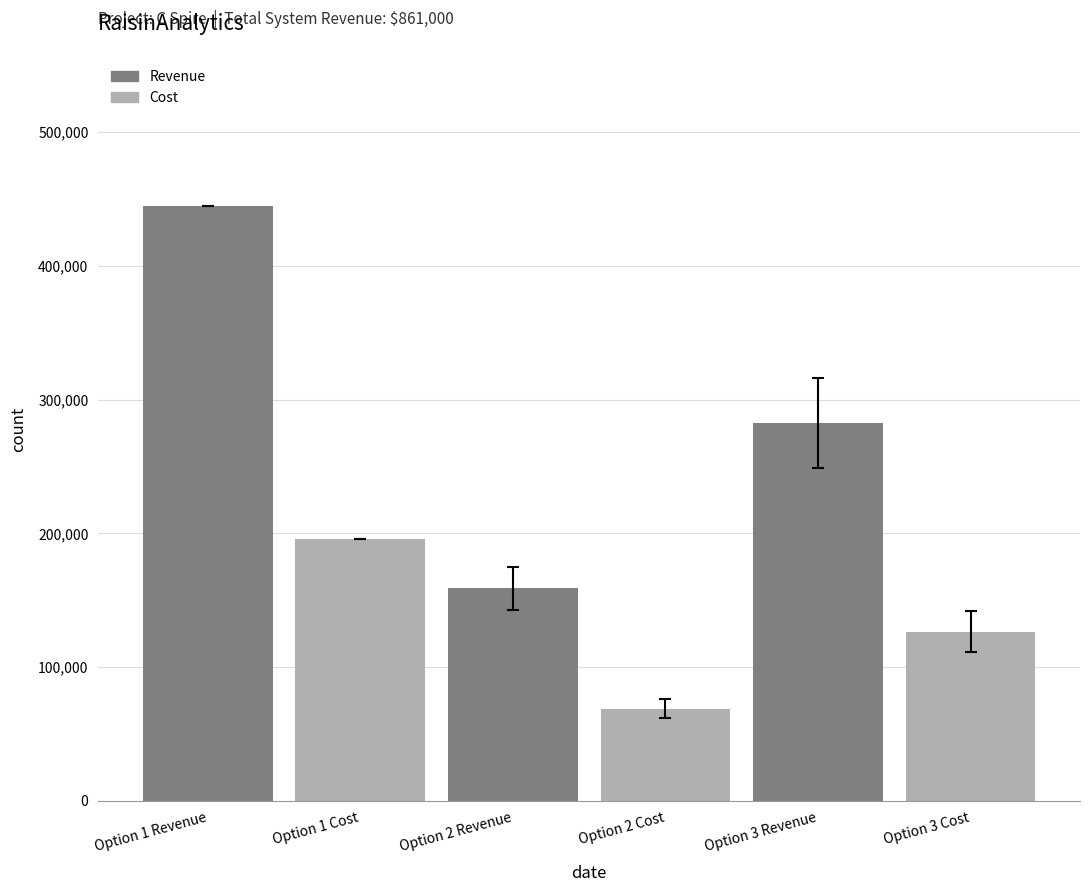

What is the difference between the maximum and minimum values?

375600